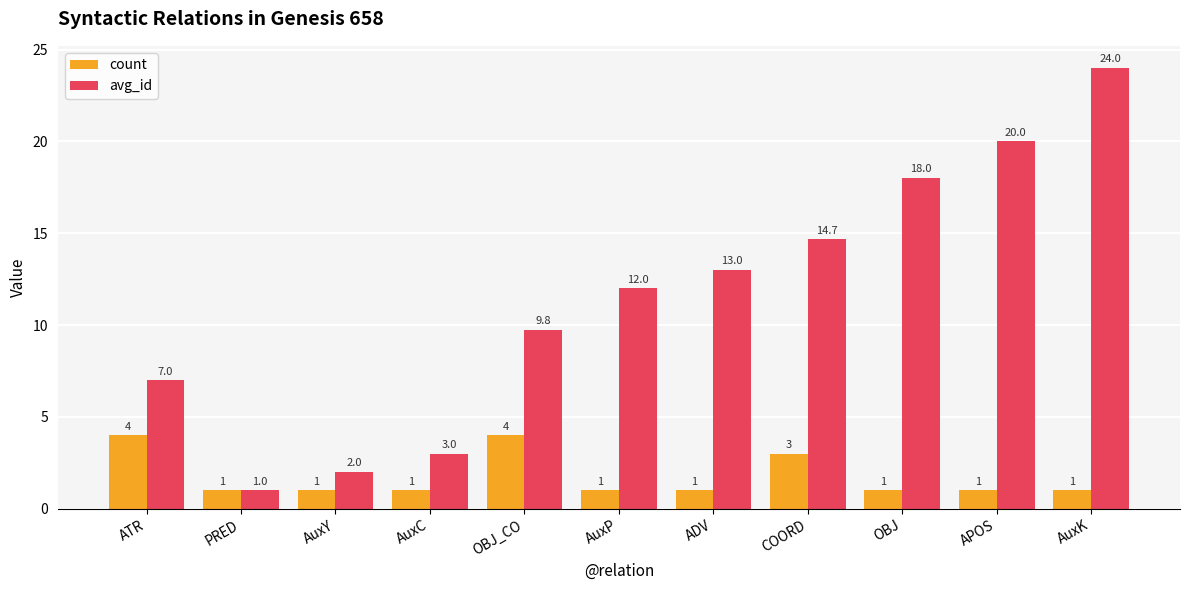

Reading left to right, extract all data points from this chart.

count: 4.0	1.0	1.0	1.0	4.0	1.0	1.0	3.0	1.0	1.0	1.0
avg_id: 7.0	1.0	2.0	3.0	9.8	12.0	13.0	14.7	18.0	20.0	24.0